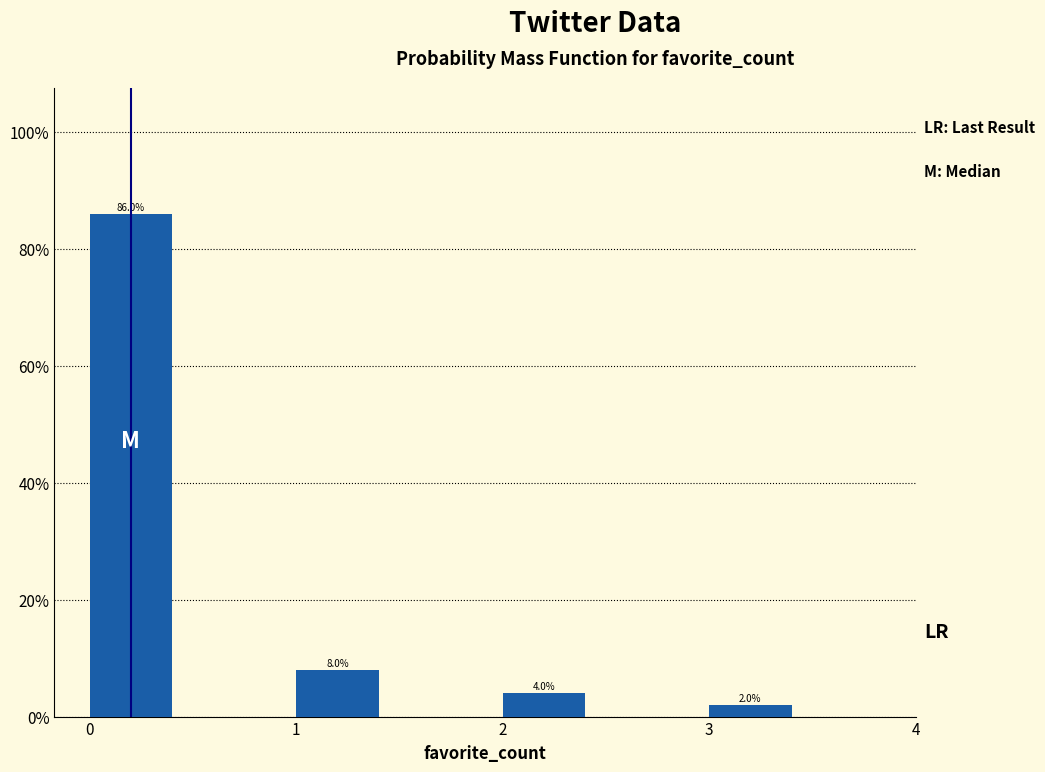

Reading left to right, transcribe all the data shown in this chart.

86	8	4	2